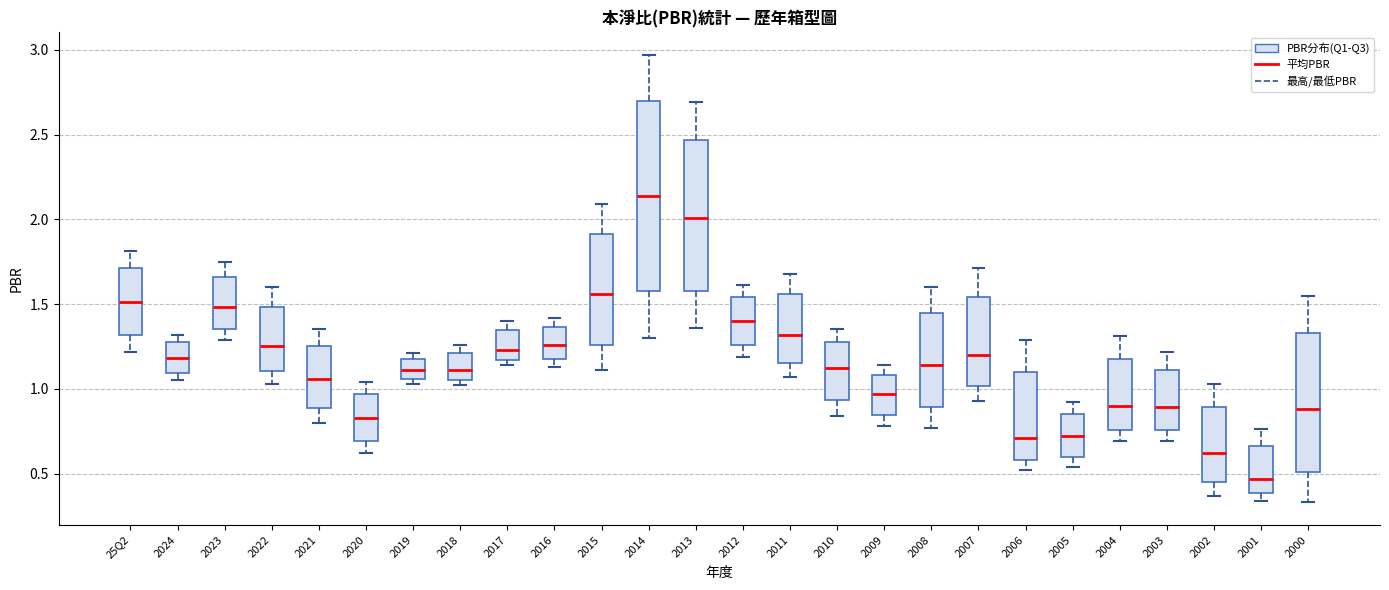

Which box has the highest median line?

2014